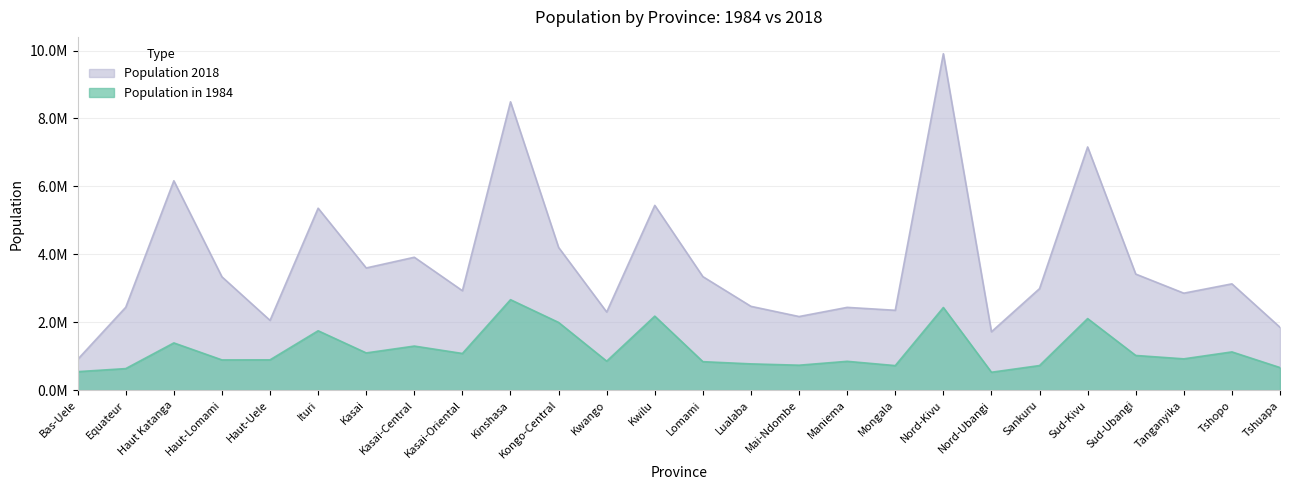

Between Bas-Uele and Tanganyika, which is larger?

Tanganyika